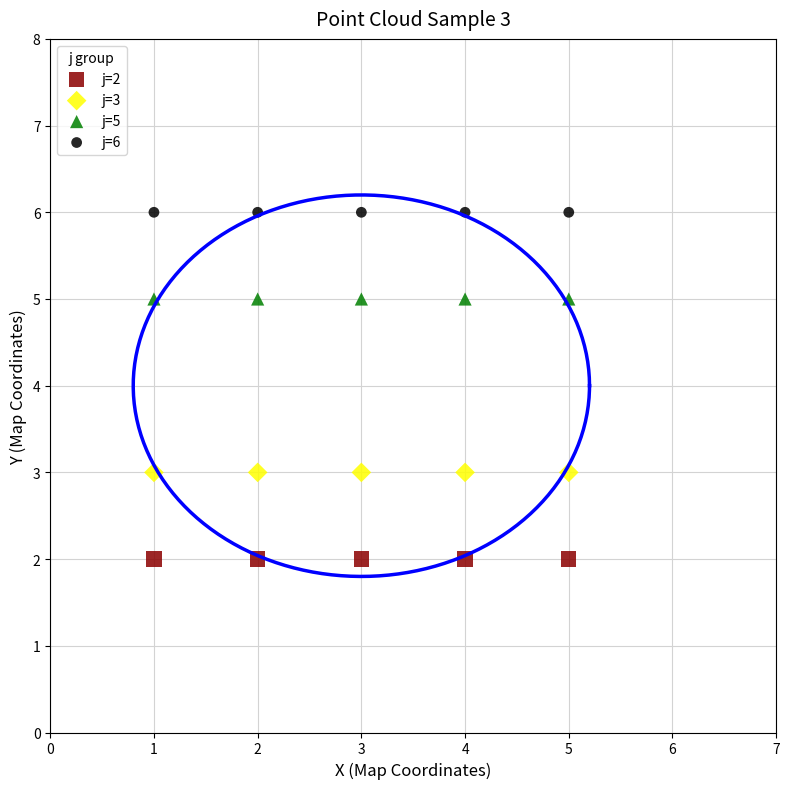

Which series reaches the minimum Y coordinate?

j=2